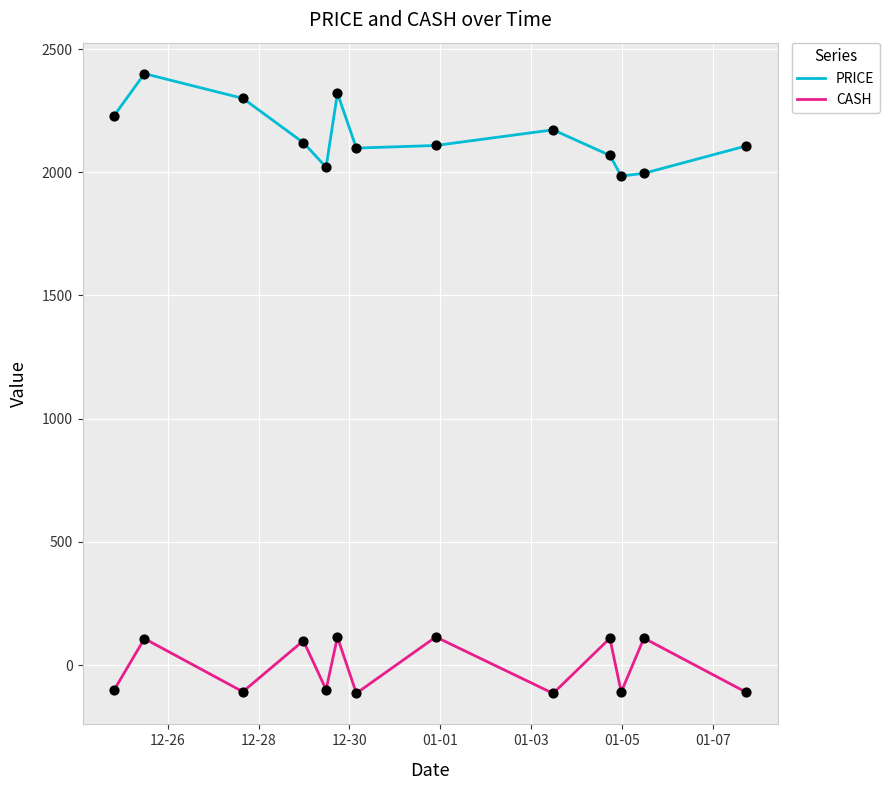

Which series has the largest range (max minus min)?

PRICE